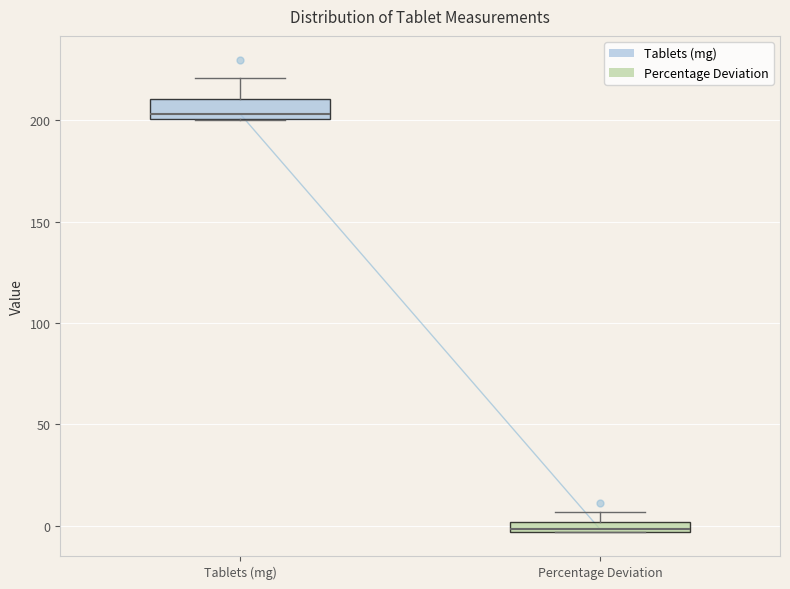

Where does the median line of the box for Tablets (mg) sit on the y-axis? The values are not printed on the chart, so give them approximately, as read against the axis.

205